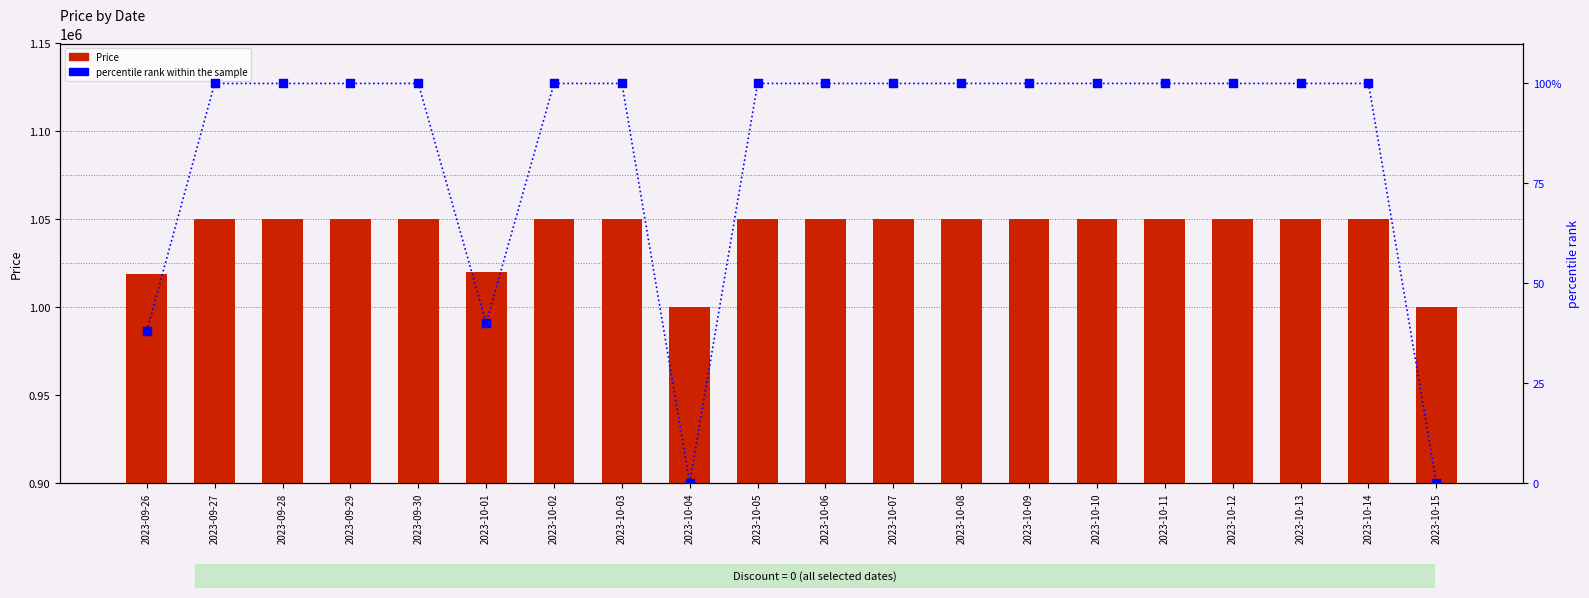

Which series has the largest Y range (max minus min)?

Price